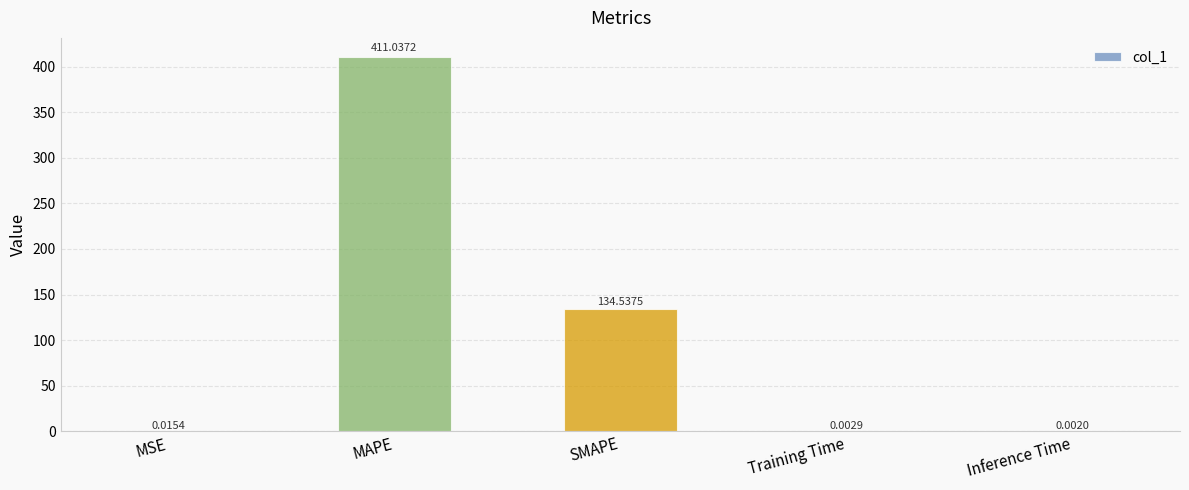

Which has a higher value, SMAPE or MAPE?

MAPE